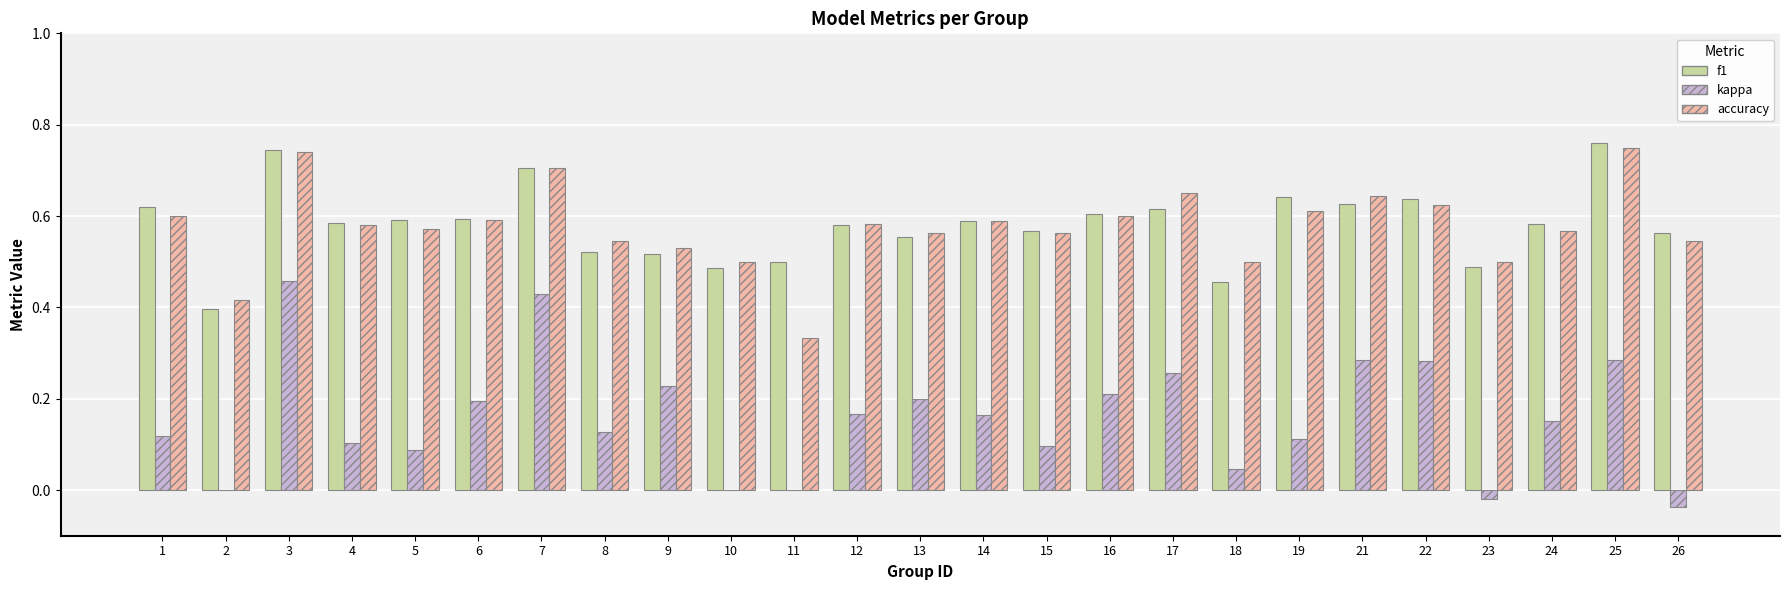

True or false: accuracy has a value of 0.6 at 2.

False